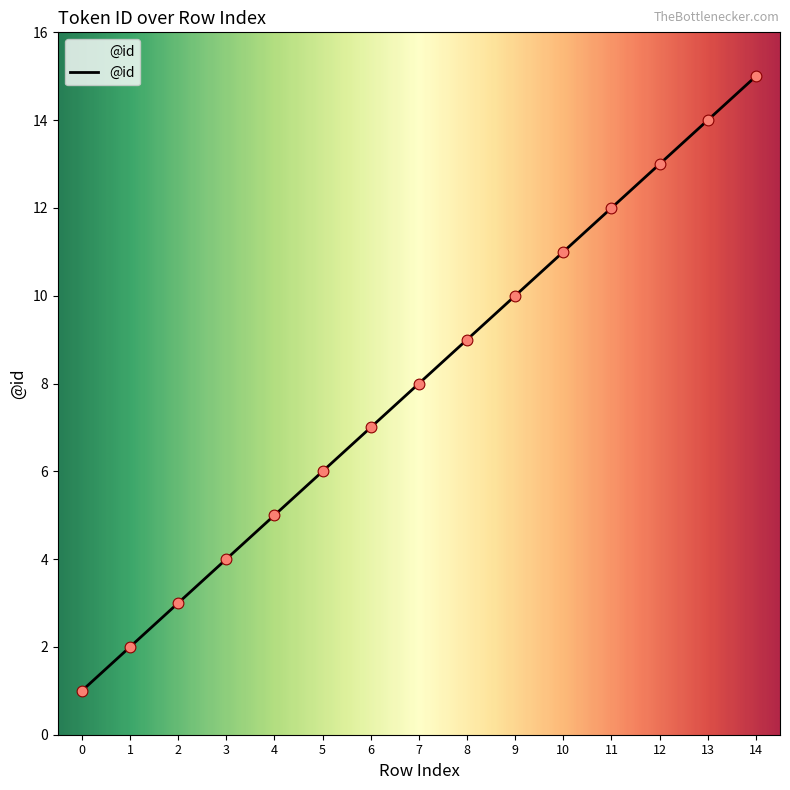

Which has a higher value, 2 or 10?

10